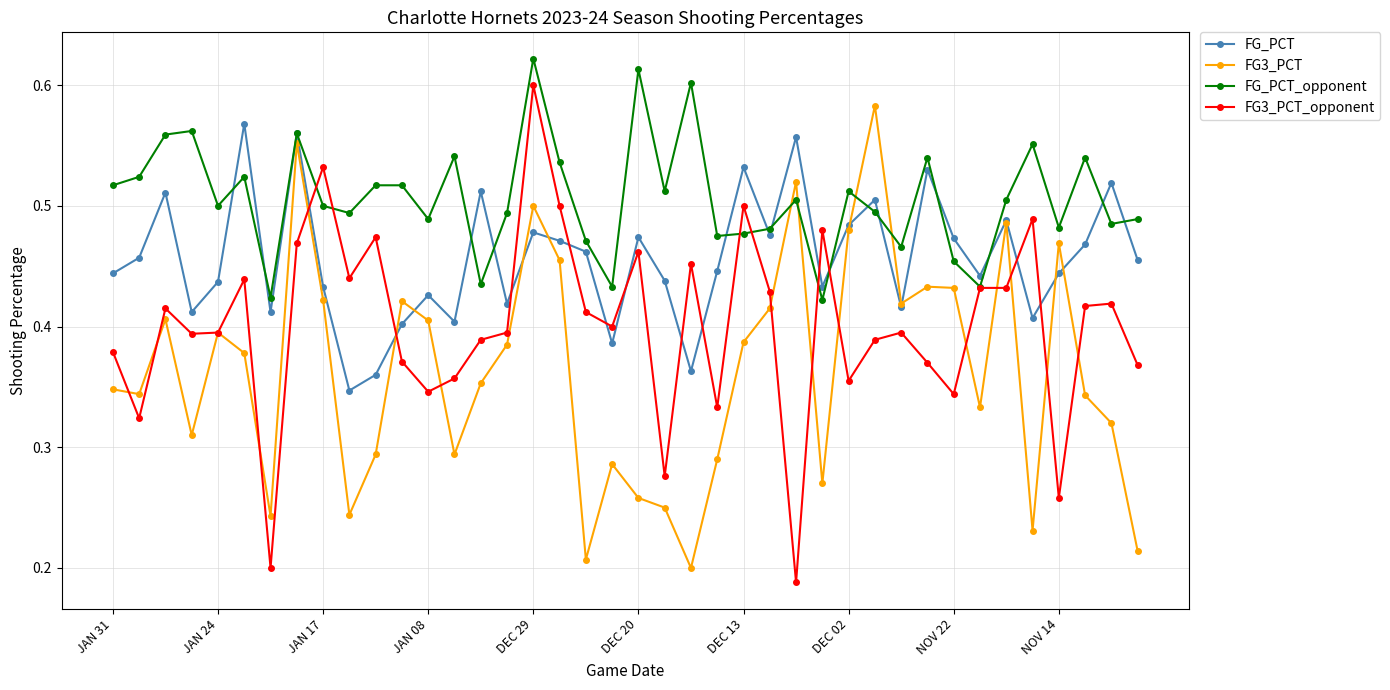

Does the chart display data point markers on the line(s)?

Yes